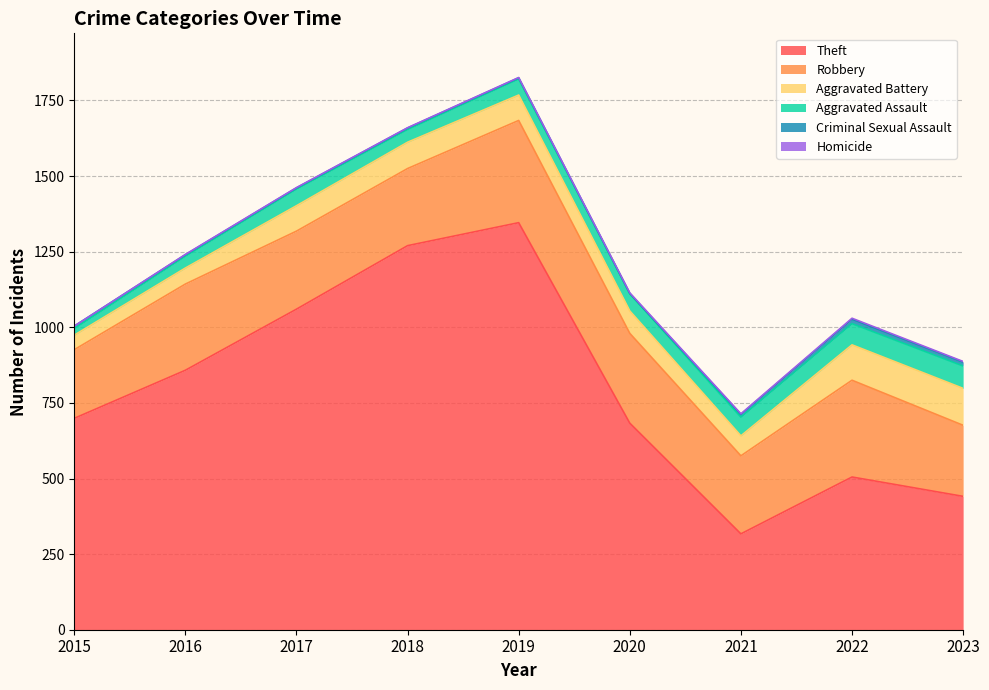

What is the average value of the Aggravated Assault series?

53